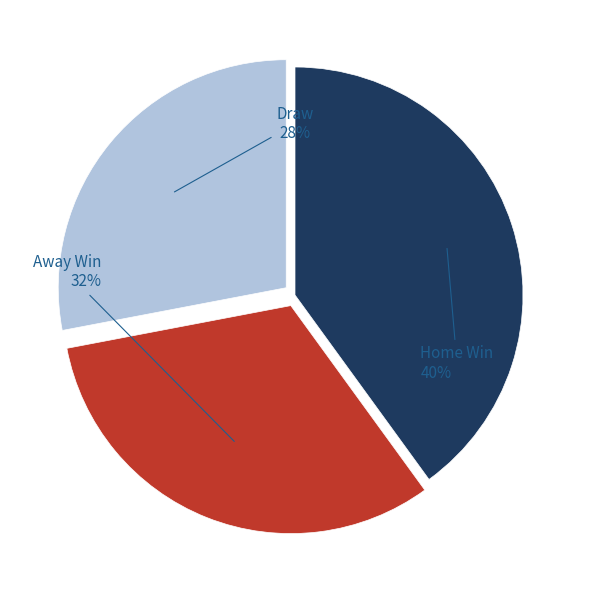

Is there any slice that represents more than half of the pie?

No